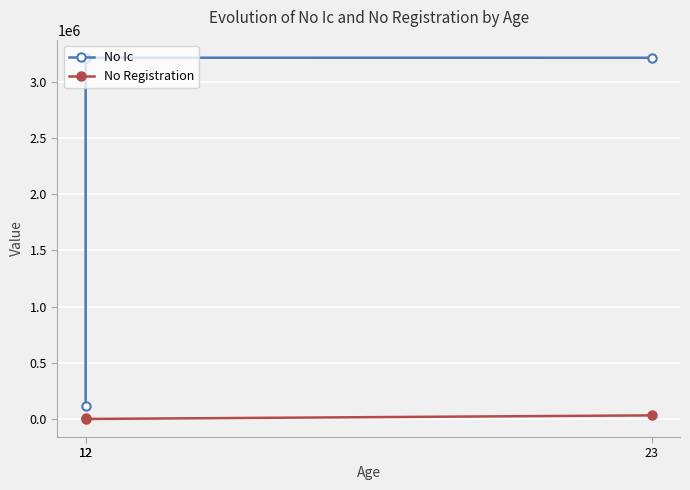

Where is No Ic nearest to the value 1662316?

23